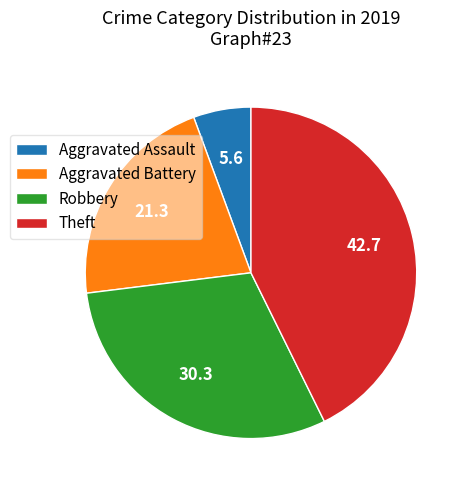

Is Aggravated Assault the majority of the pie?

No